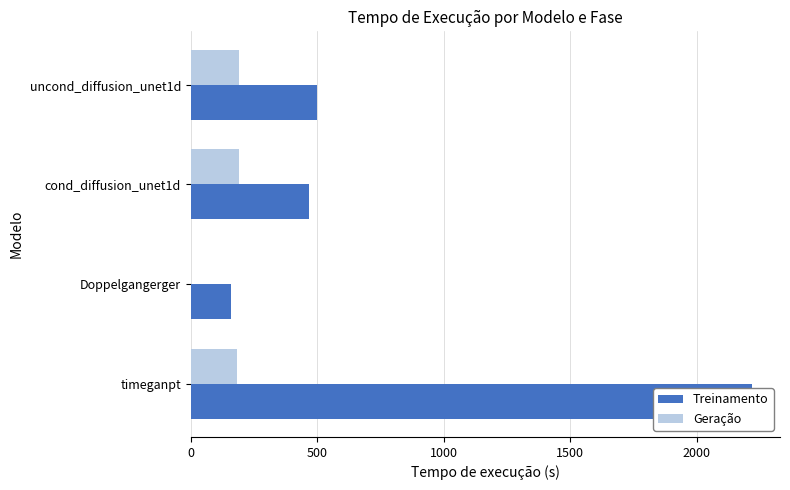

At cond_diffusion_unet1d, list the series in order from smallest to largest.

Geração, Treinamento